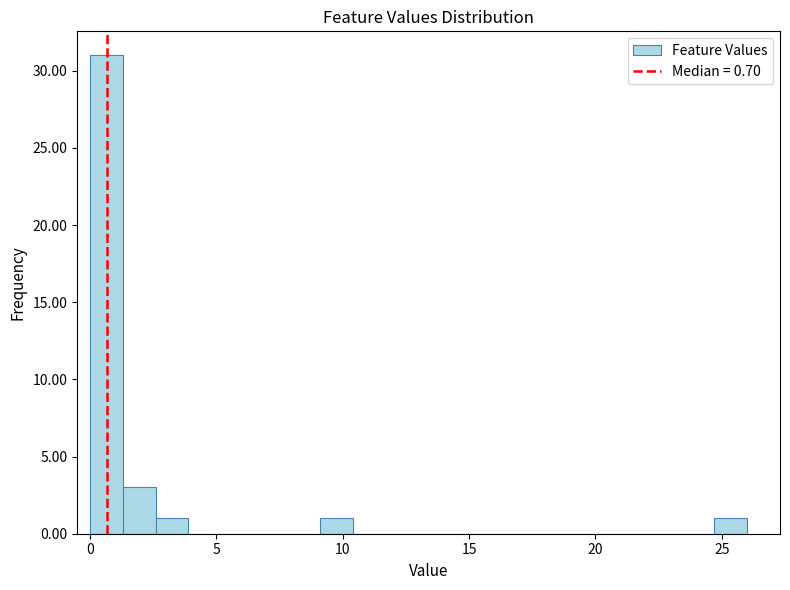

Around what value on the x-axis is the tallest bar? Give the approximate position of its centre, as read against the axis.

0.5